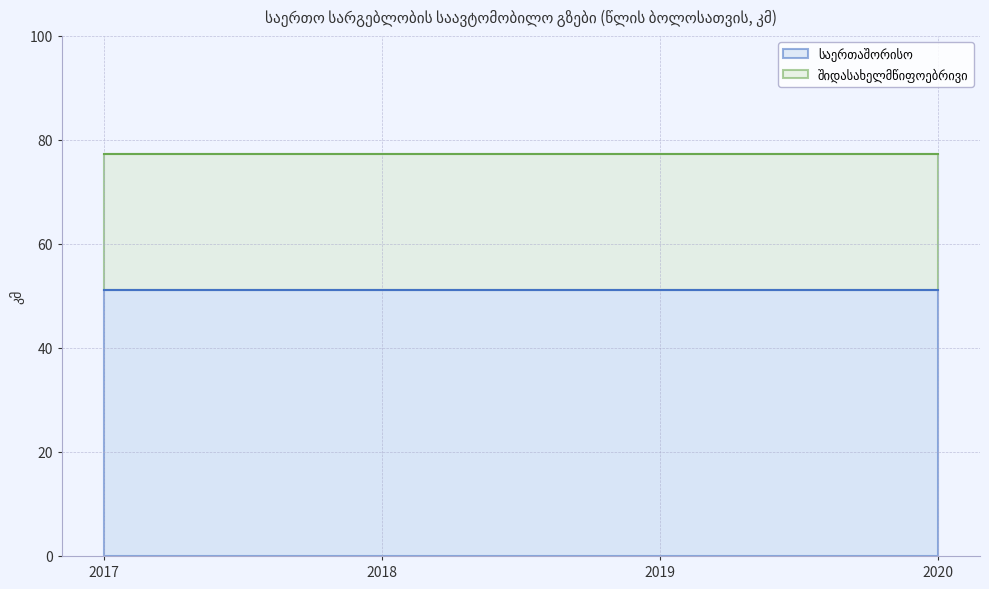

Does the chart have visible grid lines?

Yes